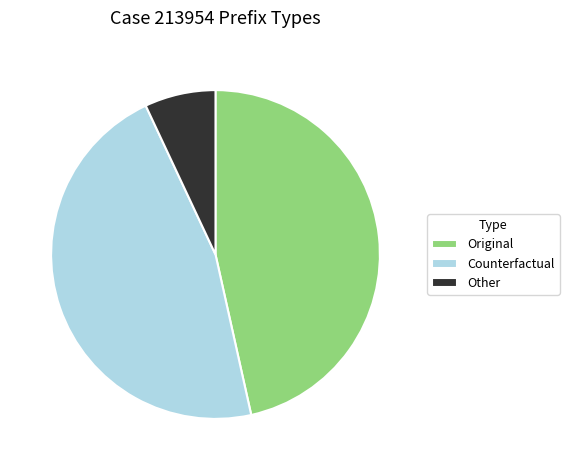

How many slices are in this pie chart?

3